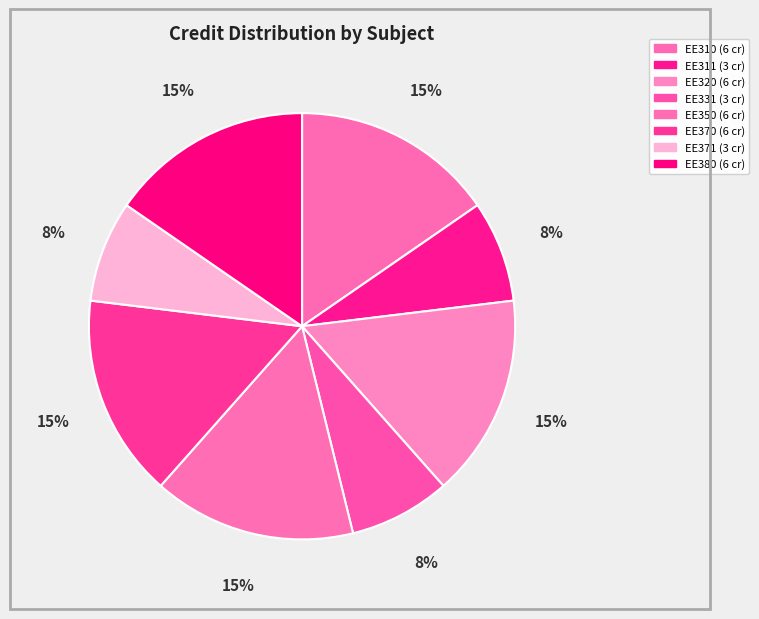

Count the number of slices in the pie.

8